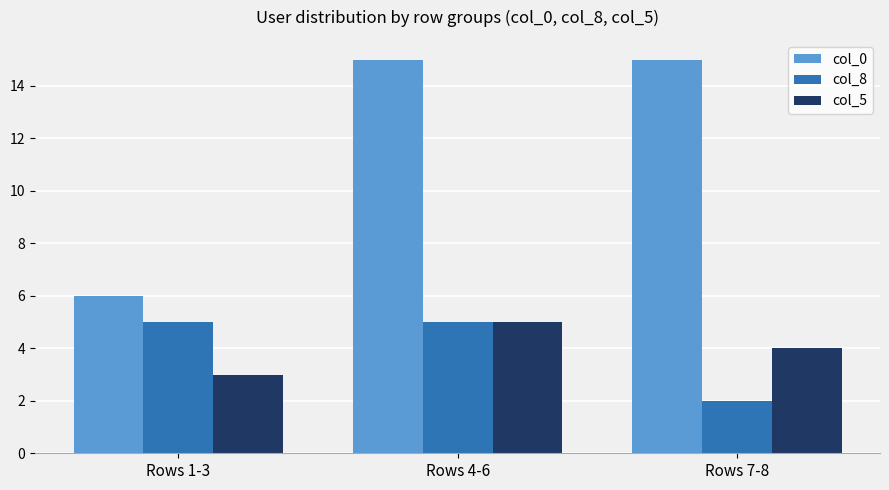

What is the difference between the col_8 values at Rows 4-6 and Rows 7-8?

3